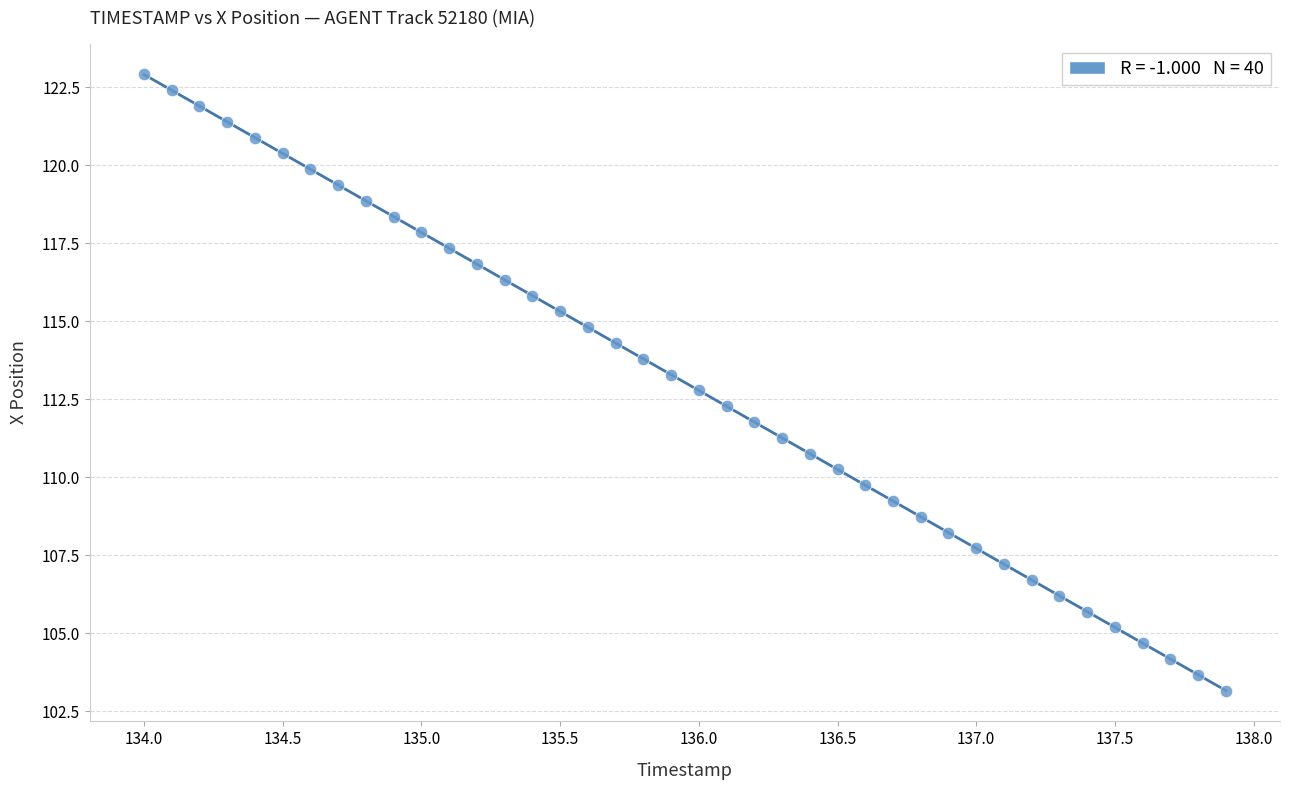

What is the range of Y values (max minus min)?

19.8